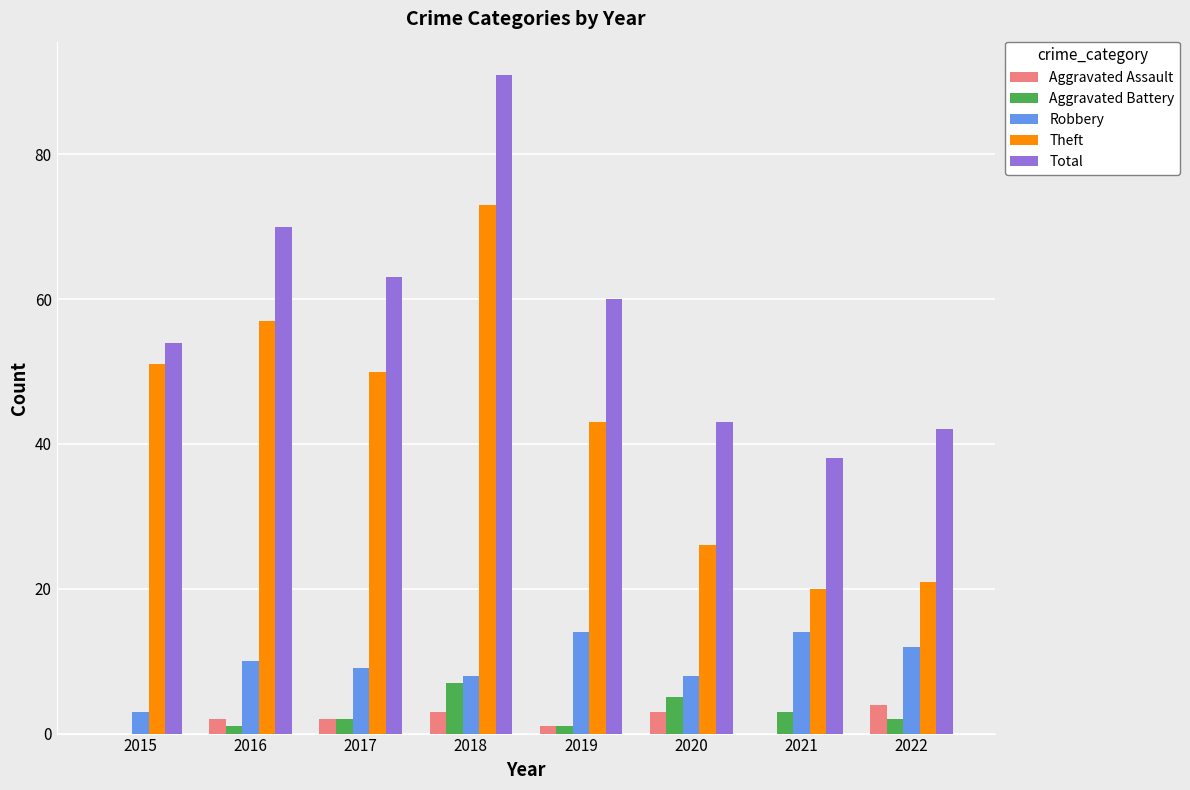

What are all the series names shown in the legend?

Aggravated Assault, Aggravated Battery, Robbery, Theft, Total